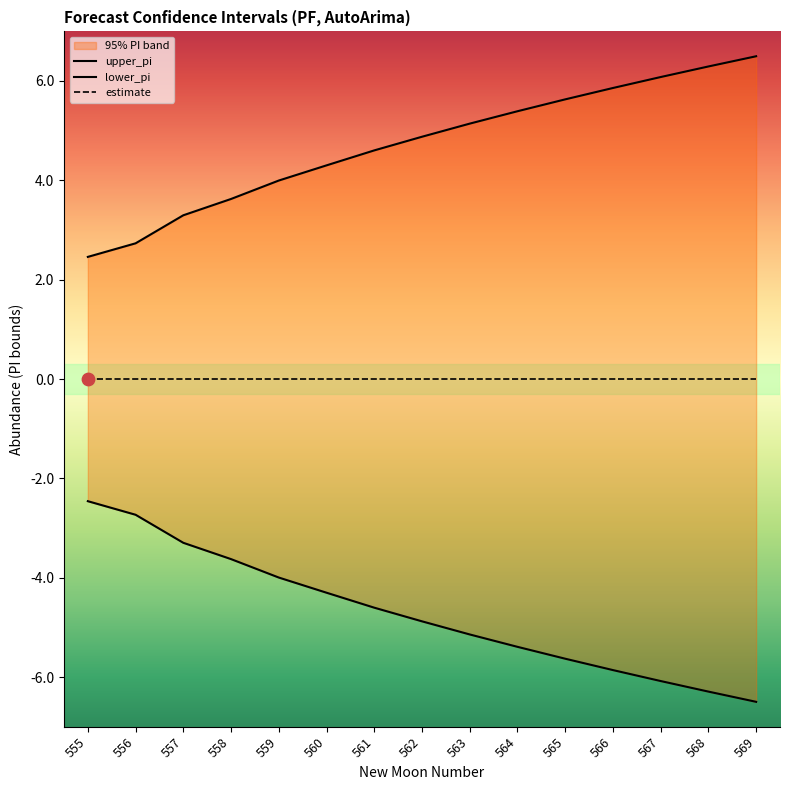

At which category is the sum across all series the highest?

555